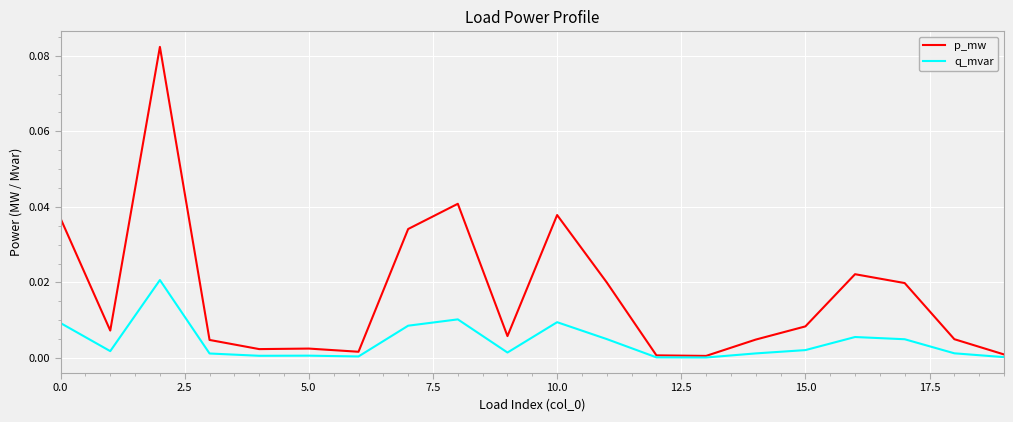

Which series has the largest total across all categories?

p_mw